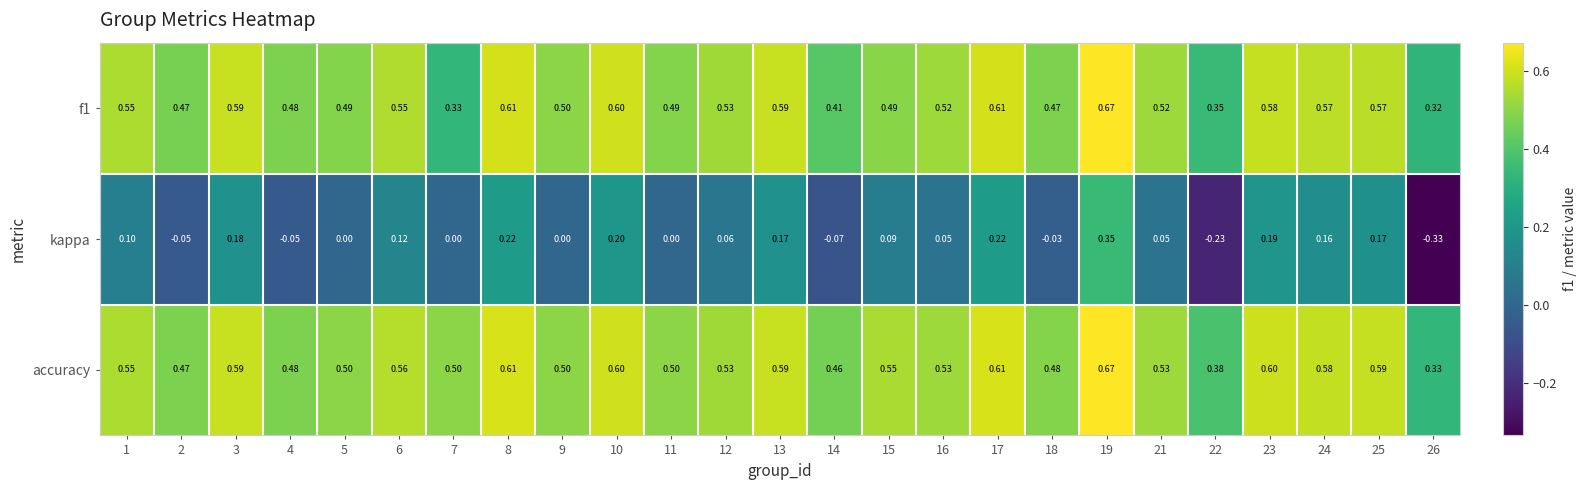

How many categories are shown in the chart?

25